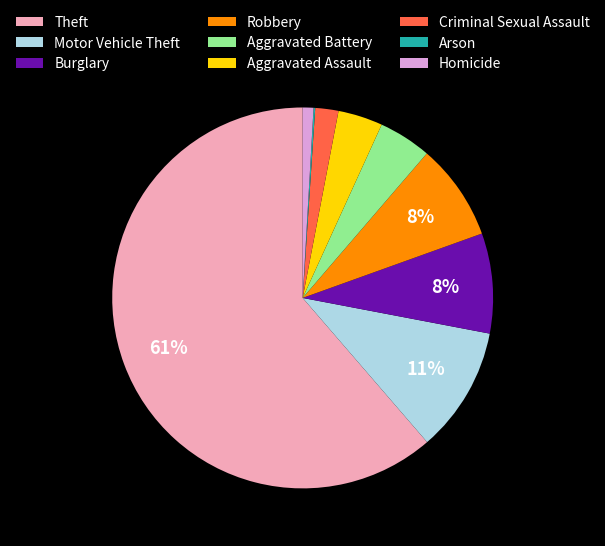

What is the largest slice in the pie chart?

Theft